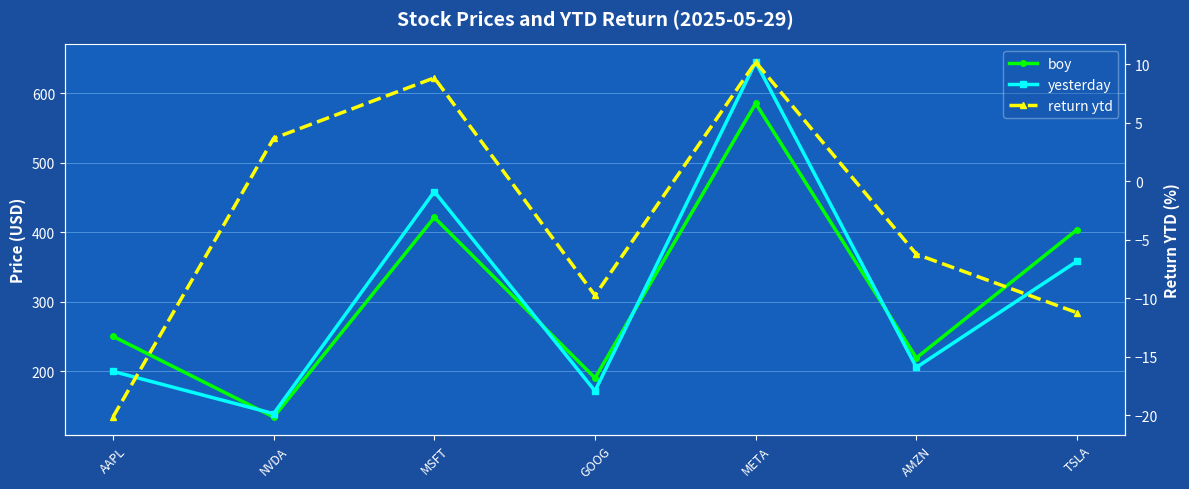

Count the number of data series in this chart.

3